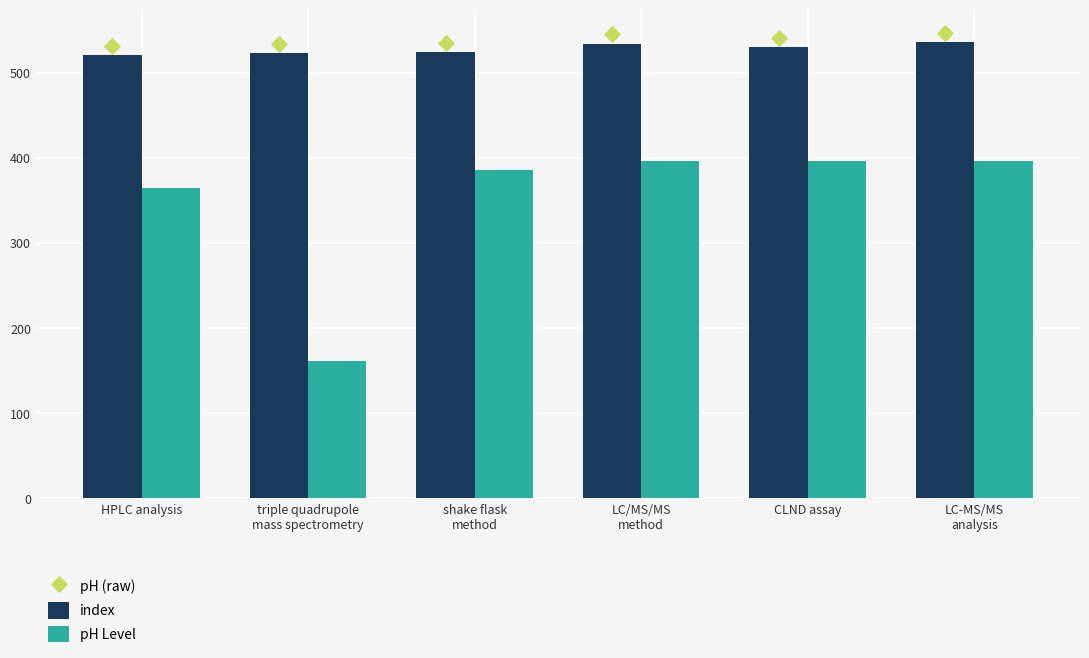

Which series contains the highest Y value?

pH (raw)